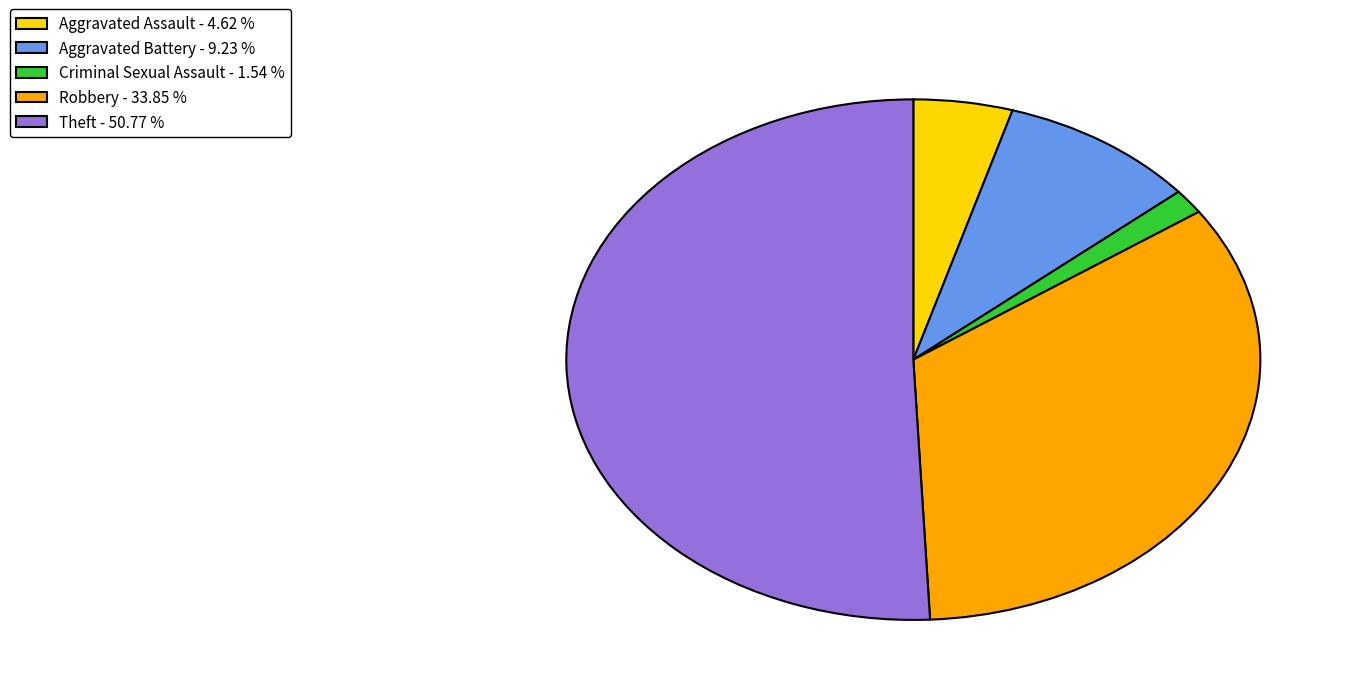

Which category has the biggest portion of the pie?

Theft